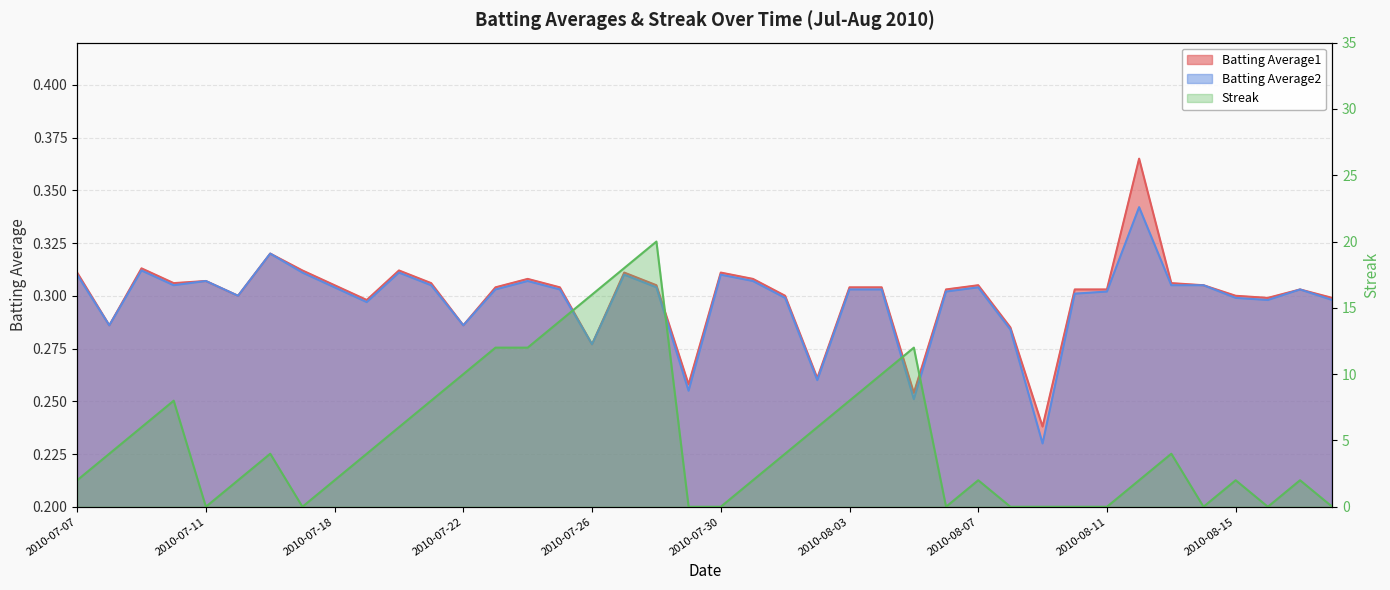

Reading left to right, transcribe all the data shown in this chart.

Batting Average1: 0.3	0.3	0.3	0.3	0.3	0.3	0.3	0.3	0.3	0.3	0.3	0.3	0.3	0.3	0.3	0.3	0.3	0.3	0.3	0.3	0.3	0.3	0.3	0.3	0.3	0.3	0.3	0.3	0.3	0.3	0.2	0.3	0.3	0.4	0.3	0.3	0.3	0.3	0.3	0.3
Batting Average2: 0.3	0.3	0.3	0.3	0.3	0.3	0.3	0.3	0.3	0.3	0.3	0.3	0.3	0.3	0.3	0.3	0.3	0.3	0.3	0.3	0.3	0.3	0.3	0.3	0.3	0.3	0.3	0.3	0.3	0.3	0.2	0.3	0.3	0.3	0.3	0.3	0.3	0.3	0.3	0.3
Streak: 2.0	4.0	6.0	8.0	0.0	2.0	4.0	0.0	2.0	4.0	6.0	8.0	10.0	12.0	12.0	14.0	16.0	18.0	20.0	0.0	0.0	2.0	4.0	6.0	8.0	10.0	12.0	0.0	2.0	0.0	0.0	0.0	0.0	2.0	4.0	0.0	2.0	0.0	2.0	0.0